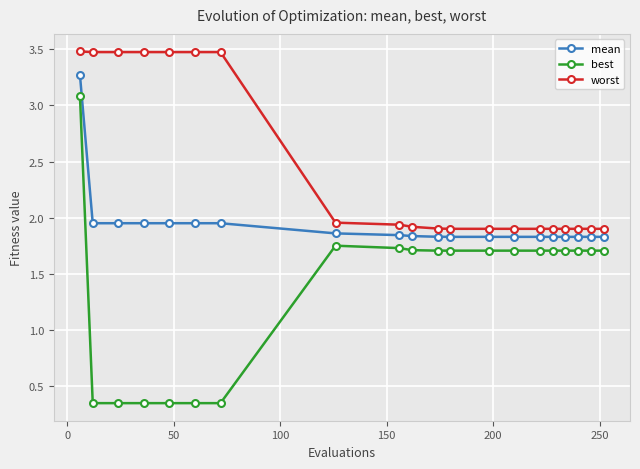

At how many categories does at least one series exceed 1?

20